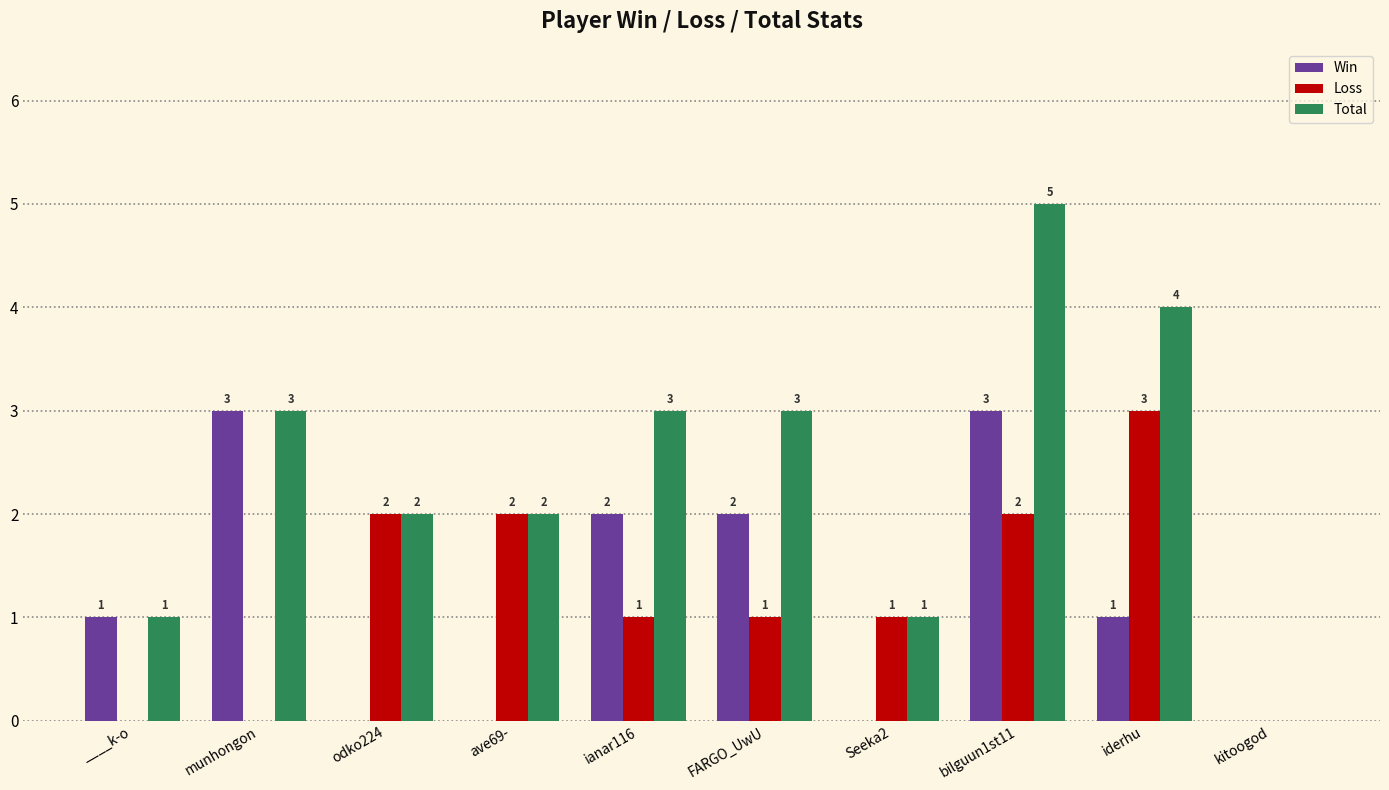

Is it true that Total equals 3 at munhongon?

True